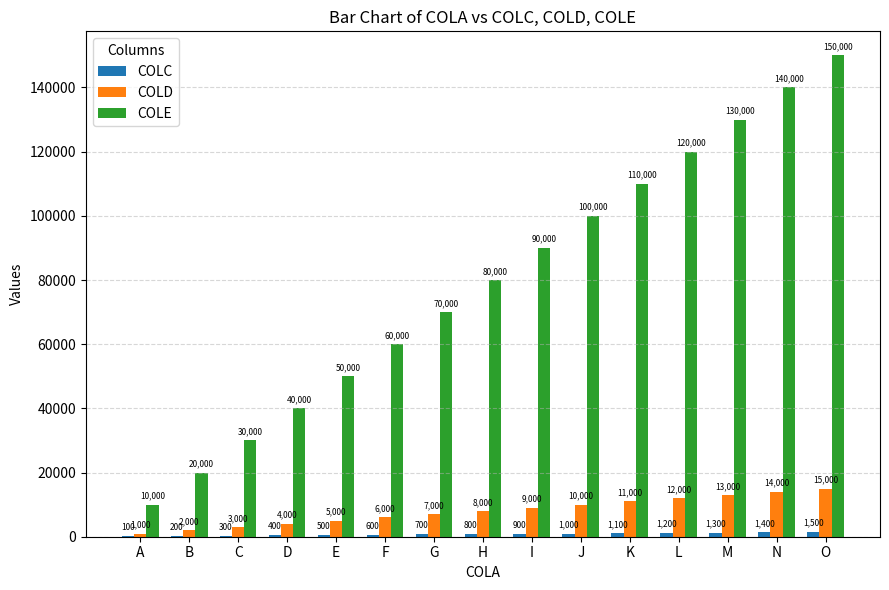

What is the maximum value shown in the chart?

150000